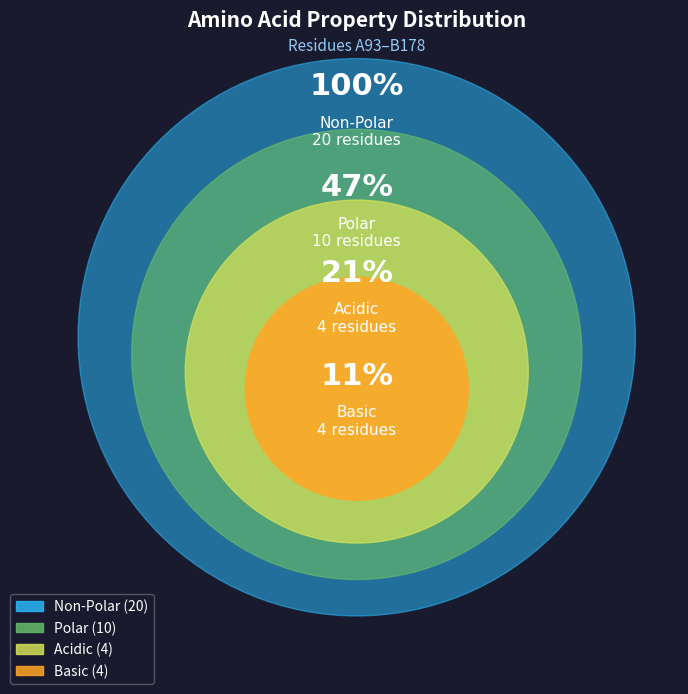

What is the majority slice?

non_polar